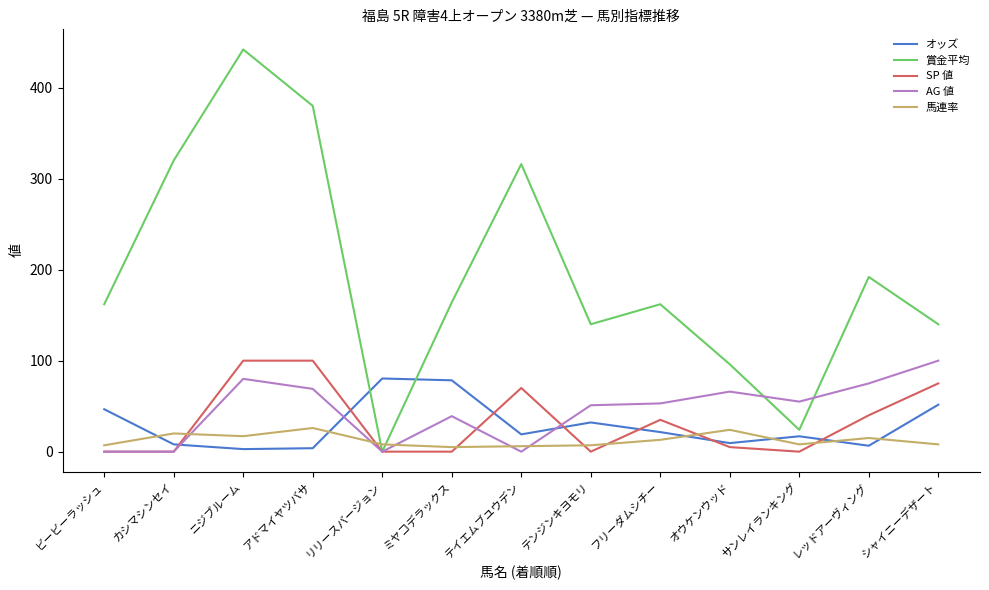

Which series has the largest range (max minus min)?

賞金平均